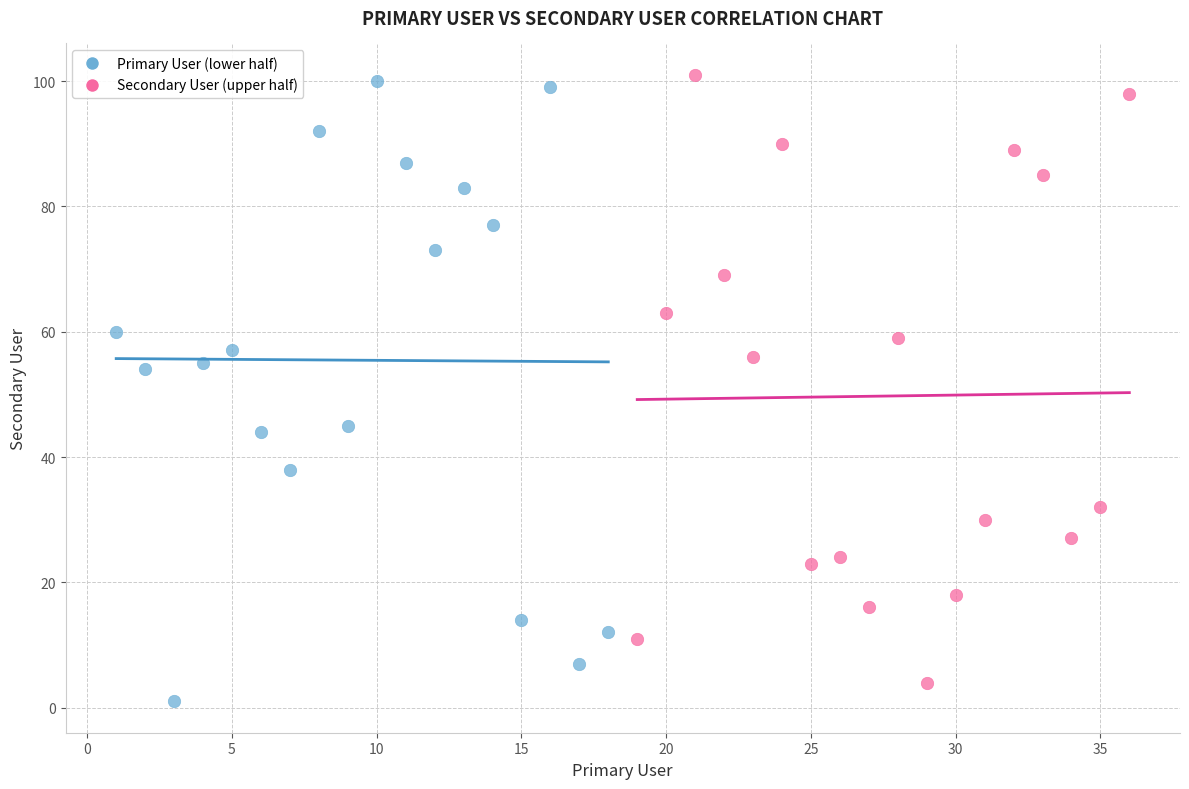

Which series reaches the maximum Y coordinate?

Secondary User (upper half)